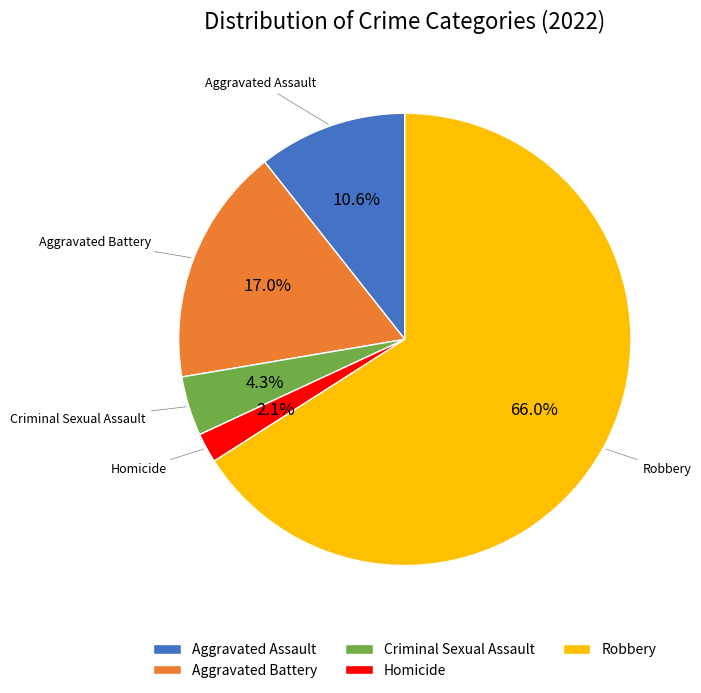

Is Robbery the majority of the pie?

Yes